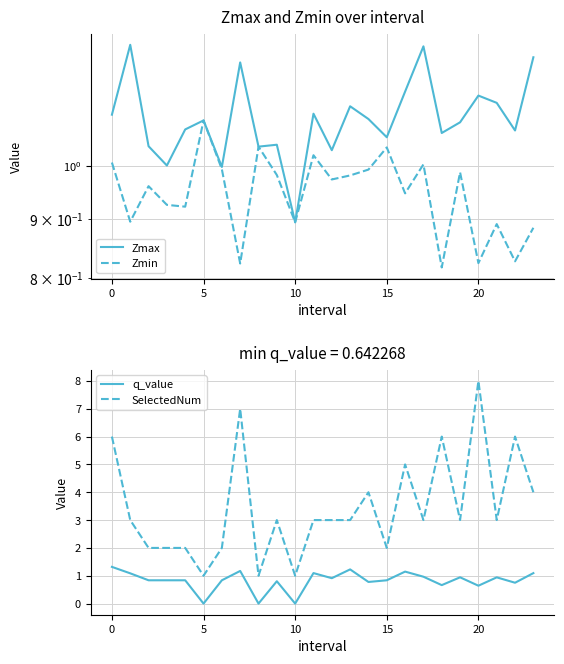

How many interior local peaks does the q_value series have?

7